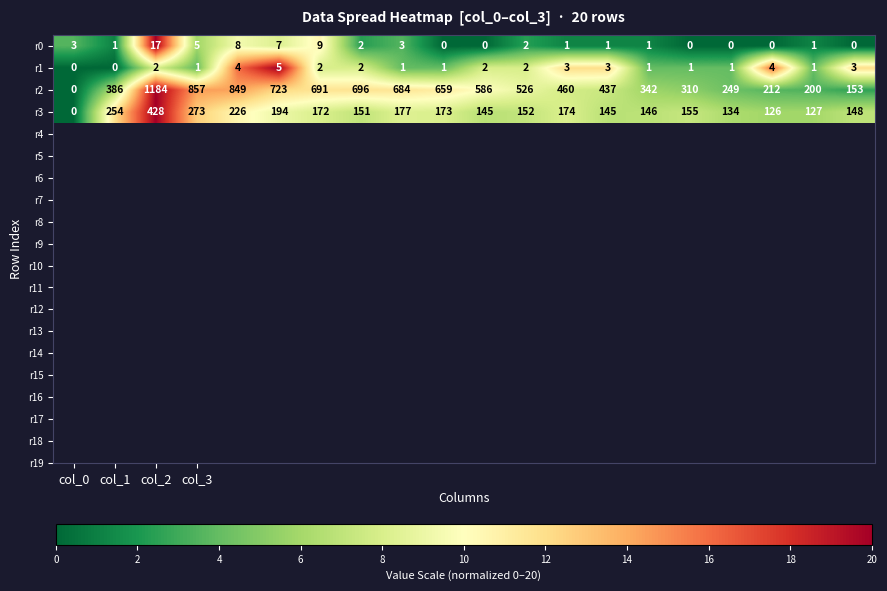

Count the r1 values in the range 1 to 3.

15